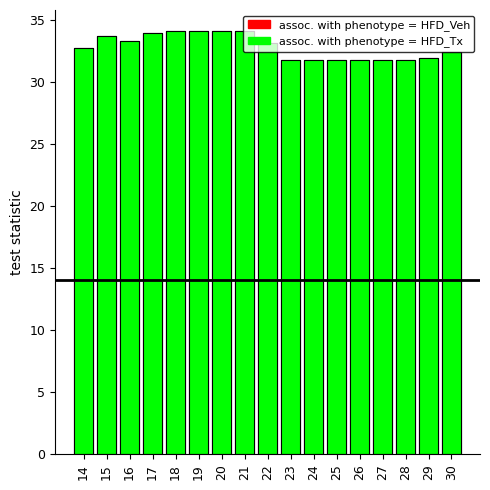

Does the chart contain any negative values?

No